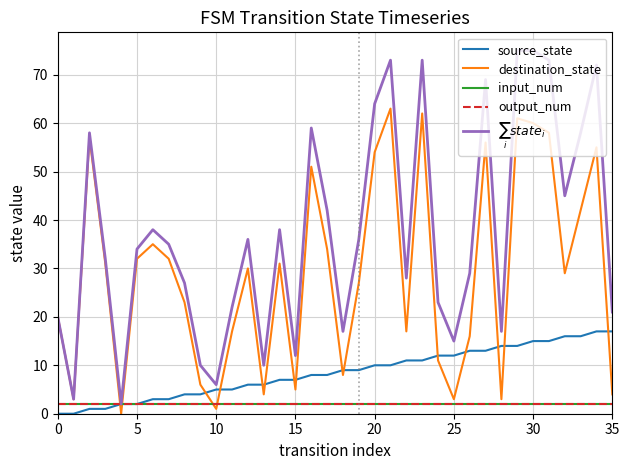

Is this an area chart (filled region under the line)?

No